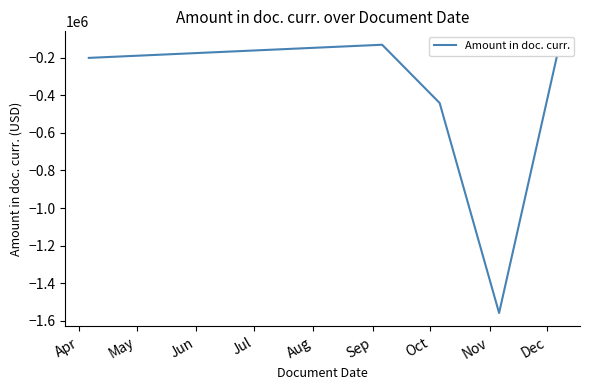

How many lines are shown in the chart?

1